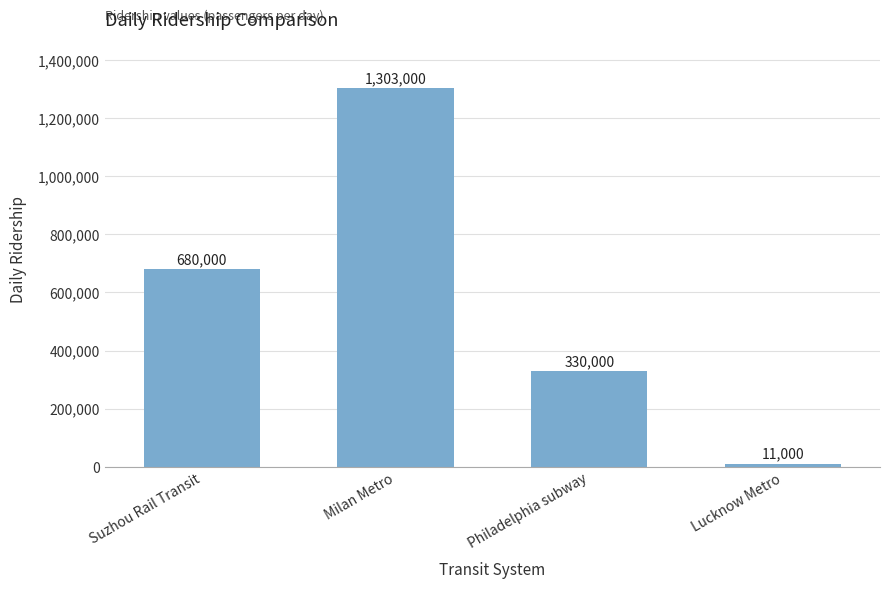

What is the difference between the values at Lucknow Metro and Suzhou Rail Transit?

669000